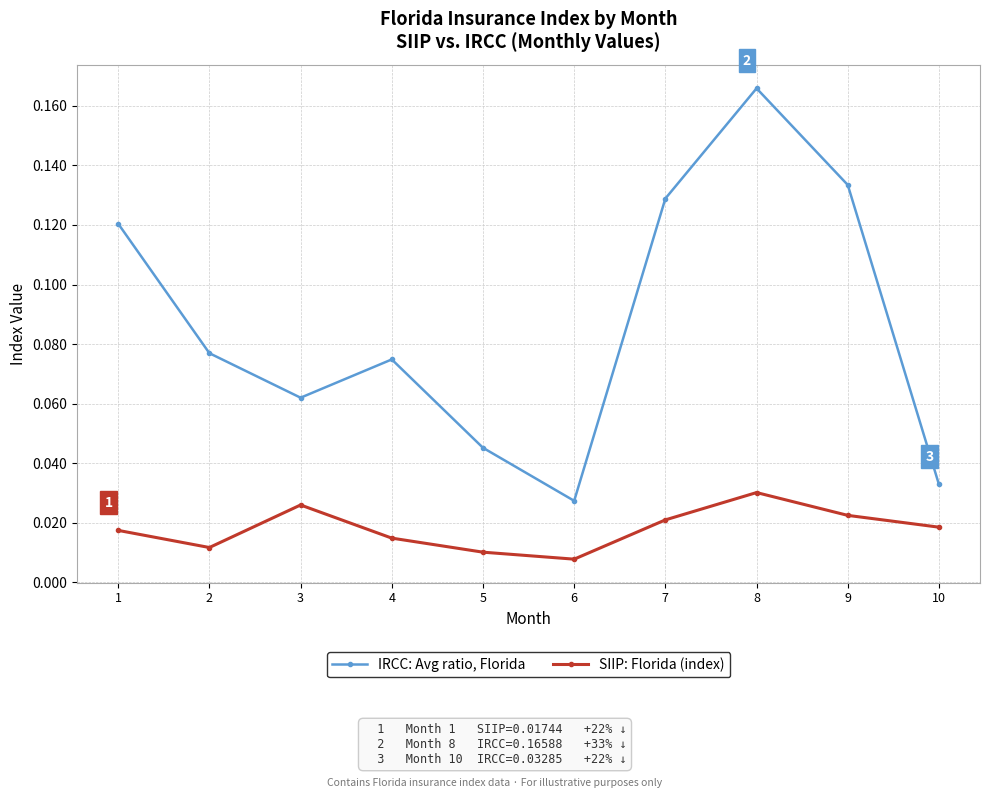

How many lines are shown in the chart?

2